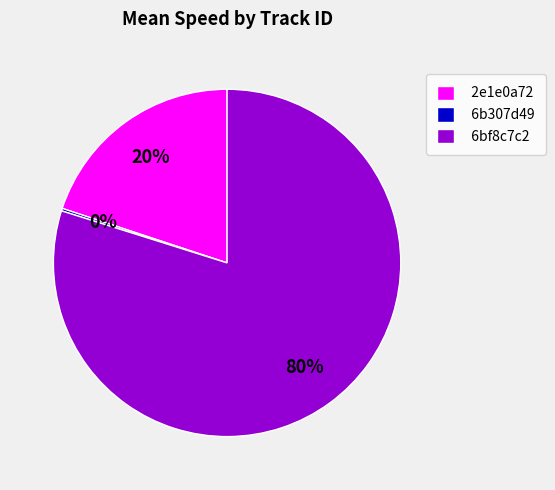

Which category accounts for the majority?

6bf8c7c2